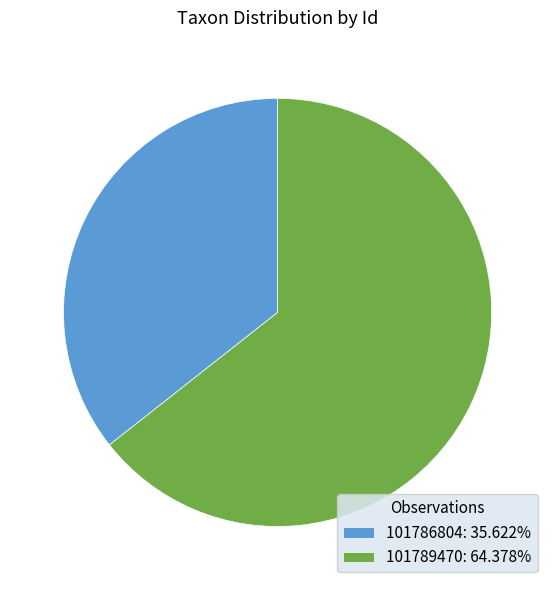

Combined, do 101789470 and 101786804 account for over 50%?

Yes